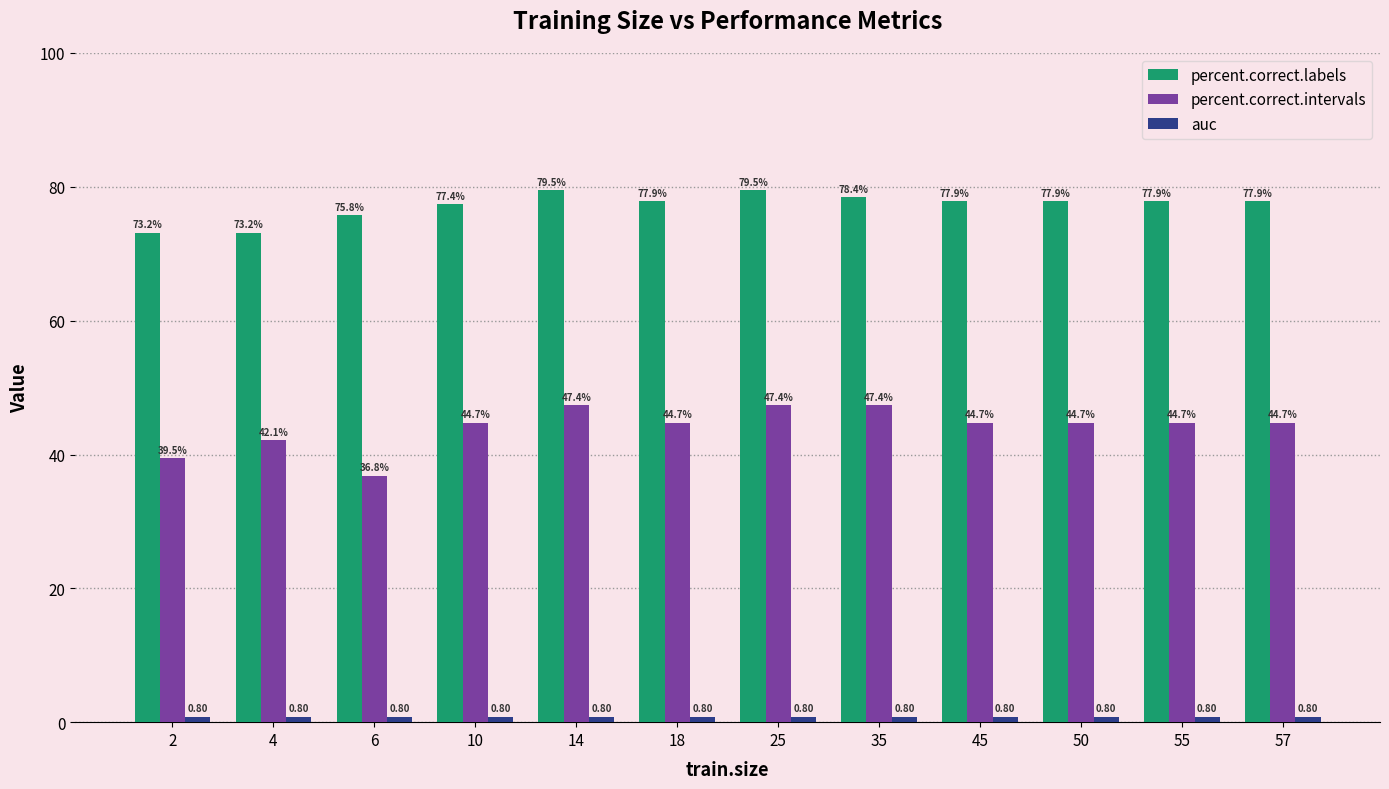

What is the total value across all series at 45?

123.4